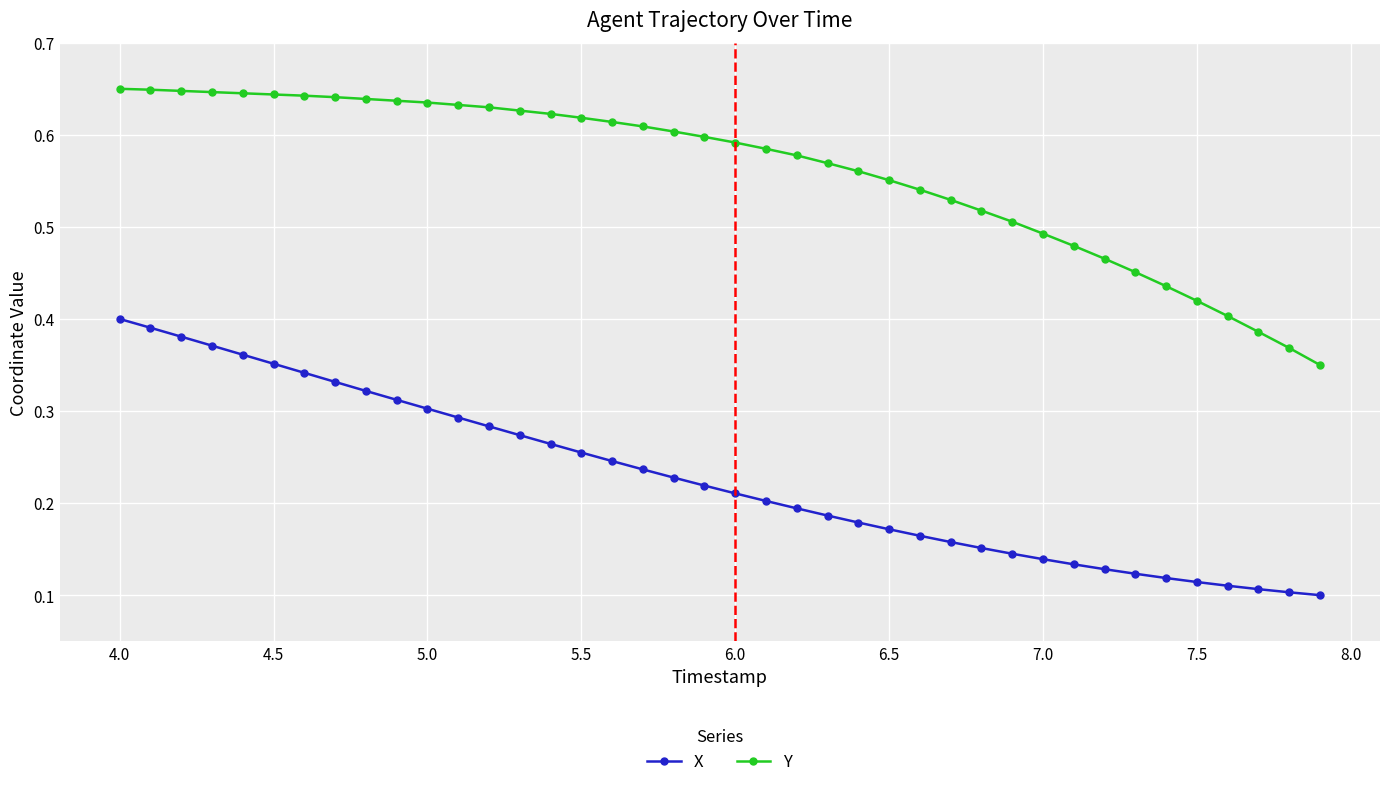

True or false: X and Y cross at least once.

False